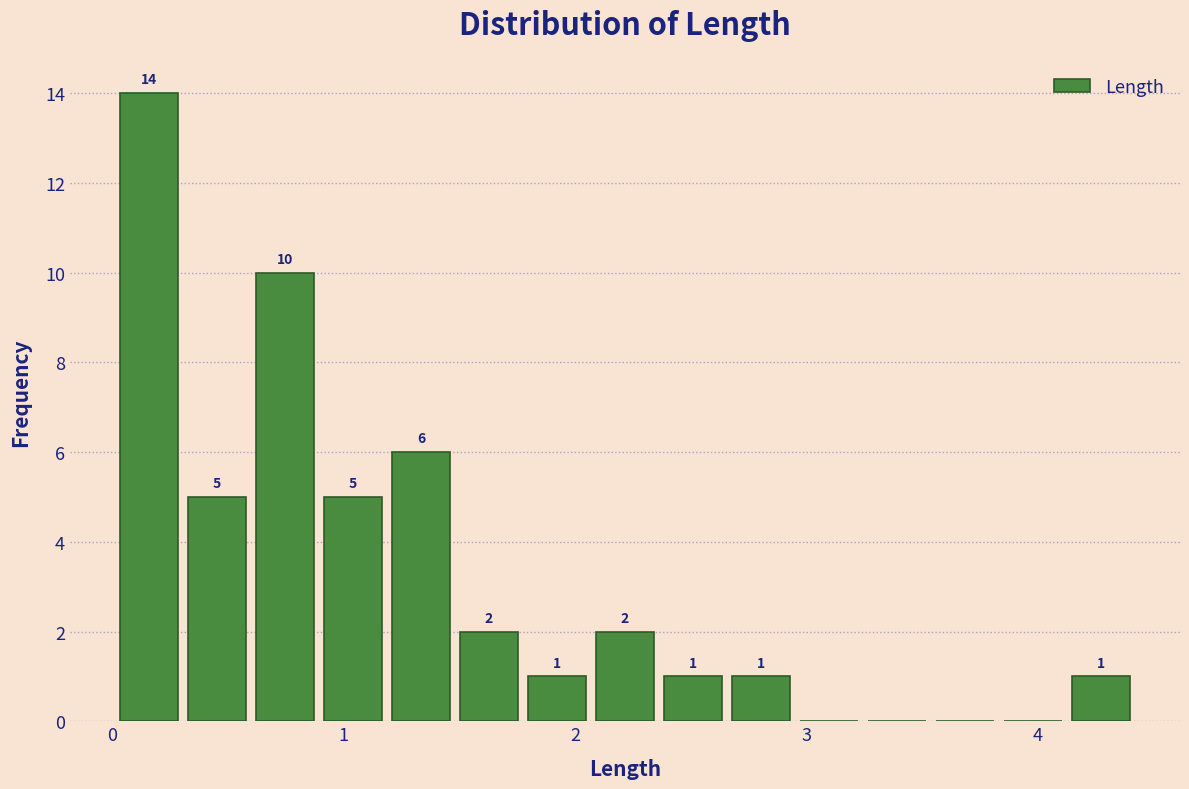

Read against the x-axis, roughly where is the centre of the tallest bar?

0.2